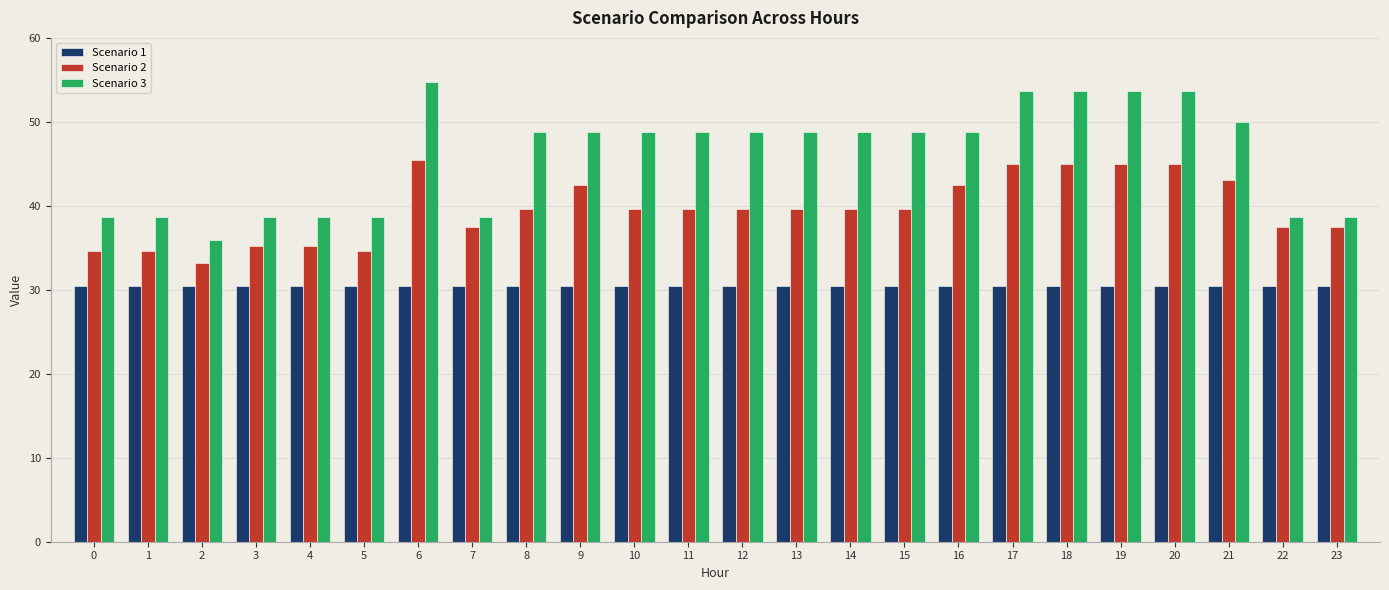

Is the value of Scenario 3 at 11 greater than the value of Scenario 1 at 17?

Yes